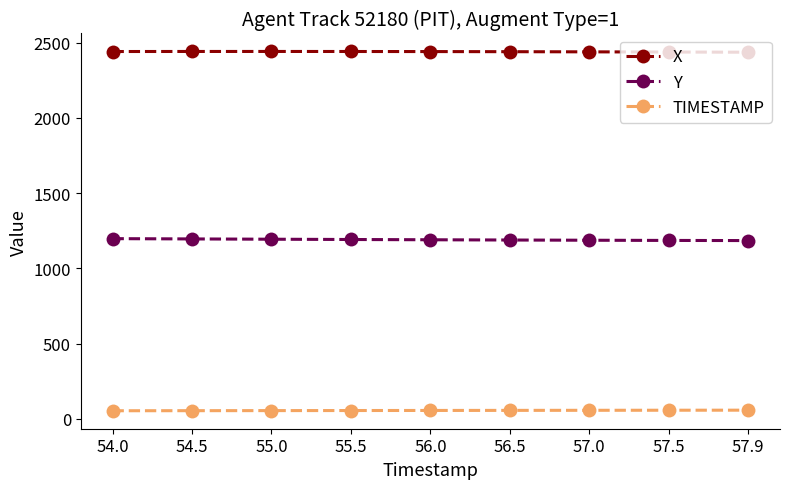

What is the sum of the TIMESTAMP values at 55.0 and 57.0?

112.0